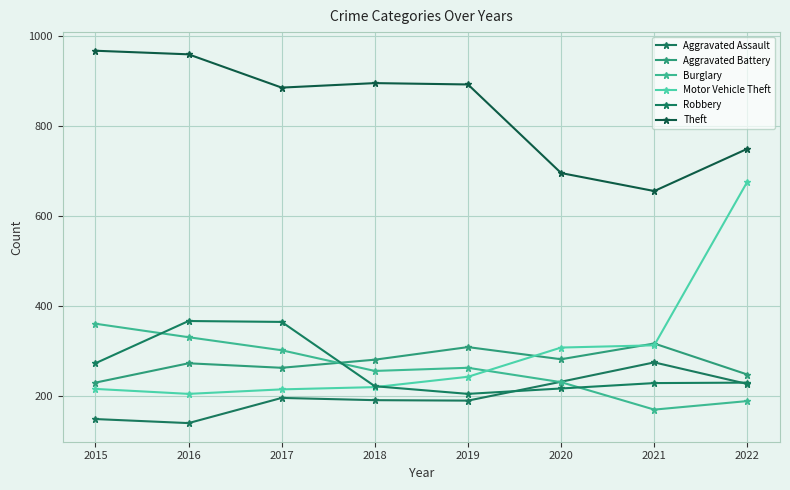

Reading right to left, transcribe all the data shown in this chart.

Aggravated Assault: 227	275	232	190	191	196	140	149
Aggravated Battery: 248	317	282	309	281	263	273	230
Burglary: 189	170	231	263	256	302	331	361
Motor Vehicle Theft: 677	313	308	243	220	215	205	216
Robbery: 230	229	217	205	222	365	367	273
Theft: 750	656	696	893	896	886	960	968